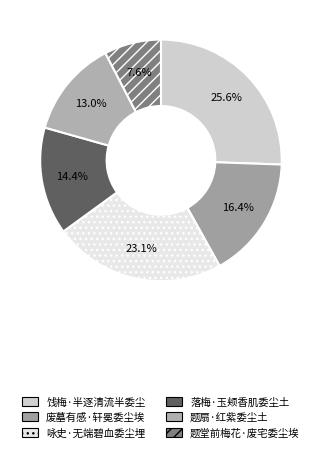

What percentage is the 饯梅·半逐清流半委尘 slice, to the nearest percent?

26%